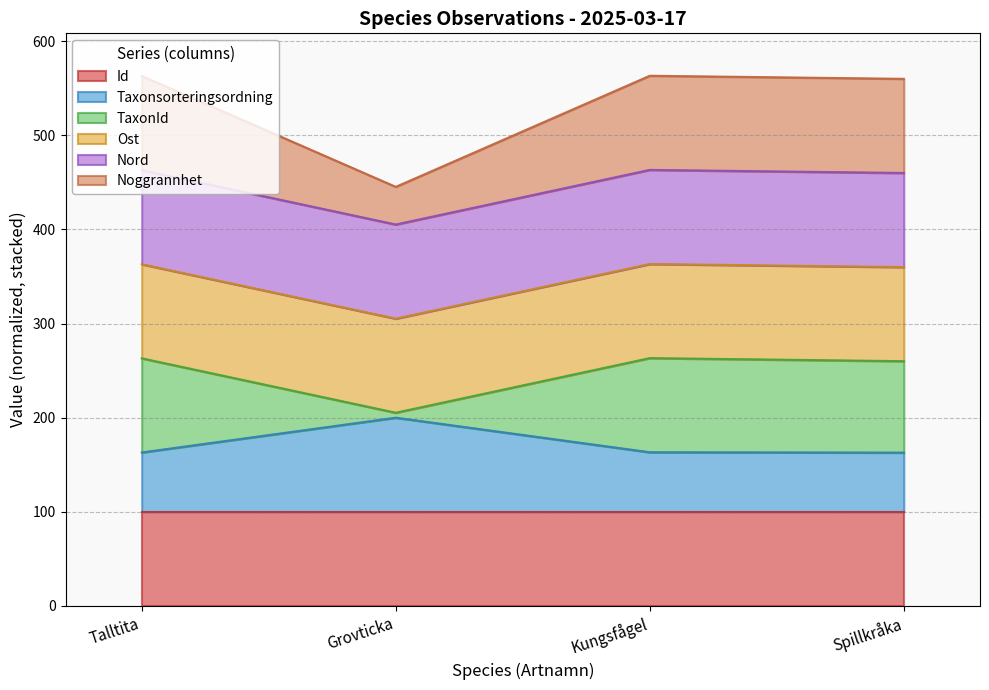

Where does the Noggrannhet series first go above 363?

Talltita